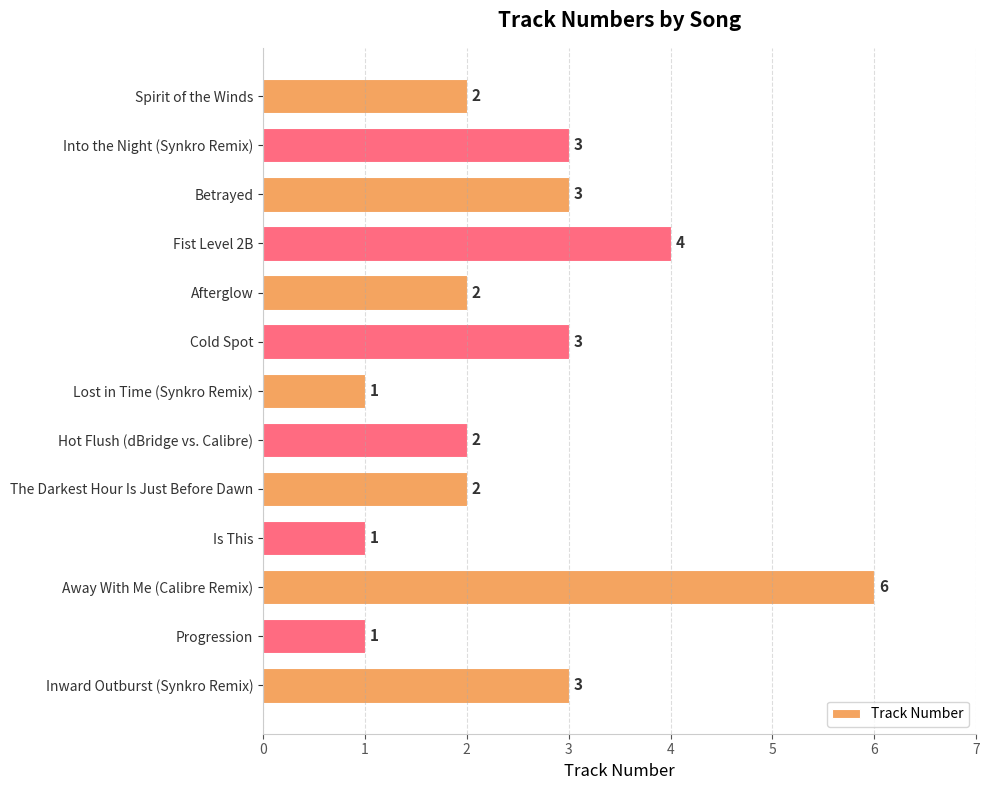

Count the values in the range 2 to 3.

8